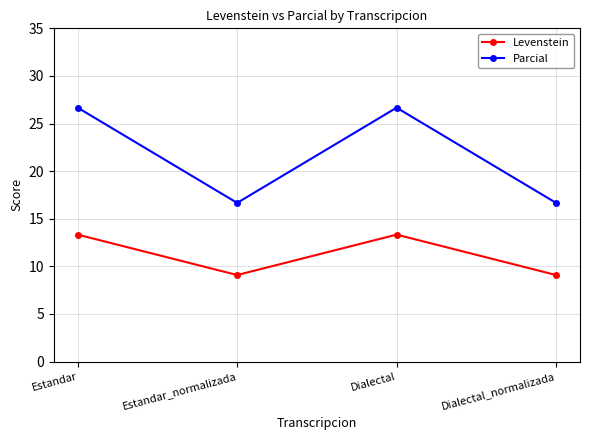

At Dialectal, list the series in order from largest to smallest.

Parcial, Levenstein